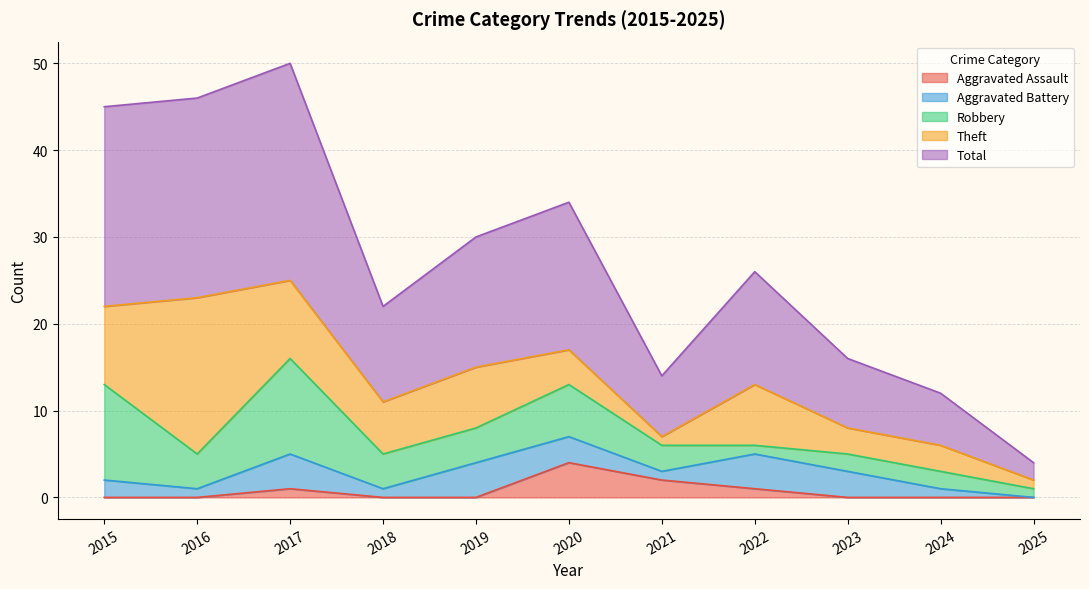

Where is the first local maximum for Total?

2017